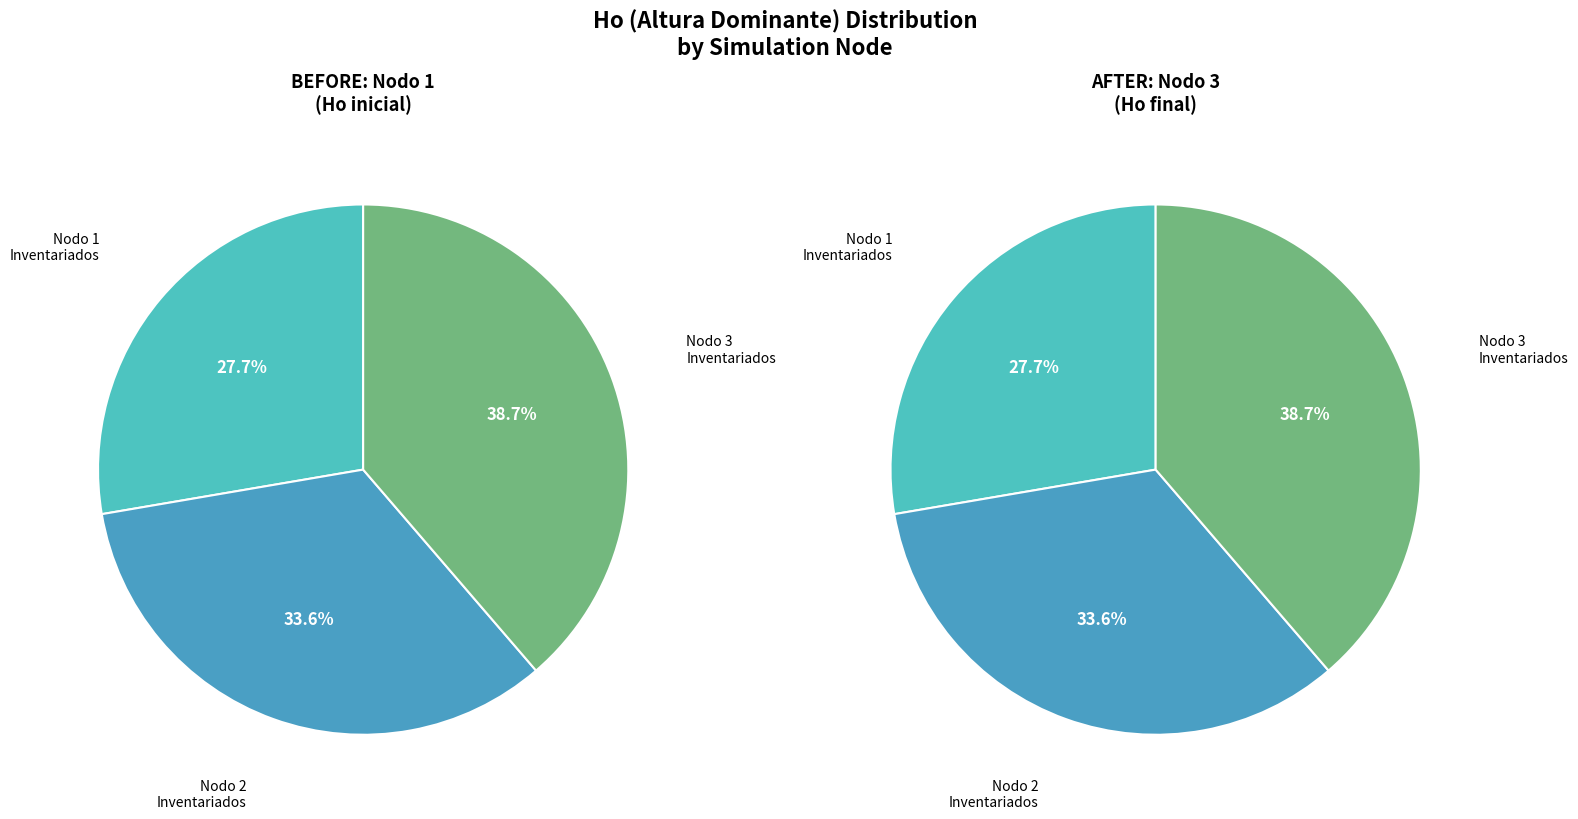

Which slice is the largest?

Nodo 3 - Pies inventariados